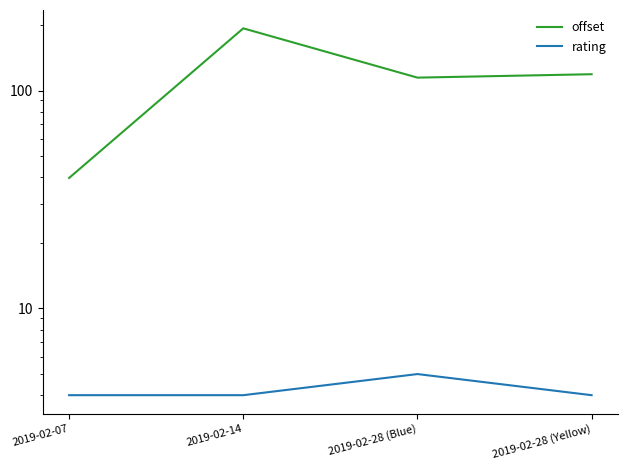

Which series changed the most between 2019-02-14 and 2019-02-28 (Blue)?

offset